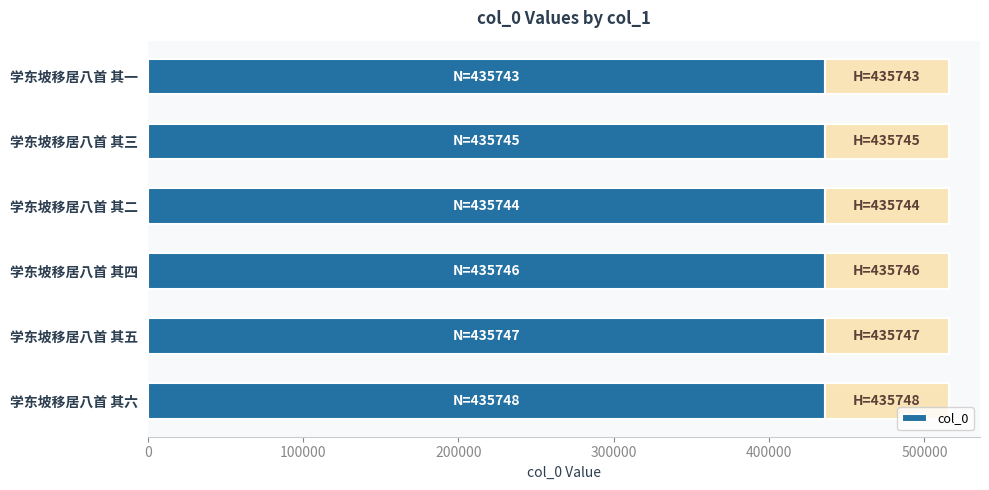

What is the ratio of the value at 学东坡移居八首 其六 to the value at 学东坡移居八首 其一?

1.0